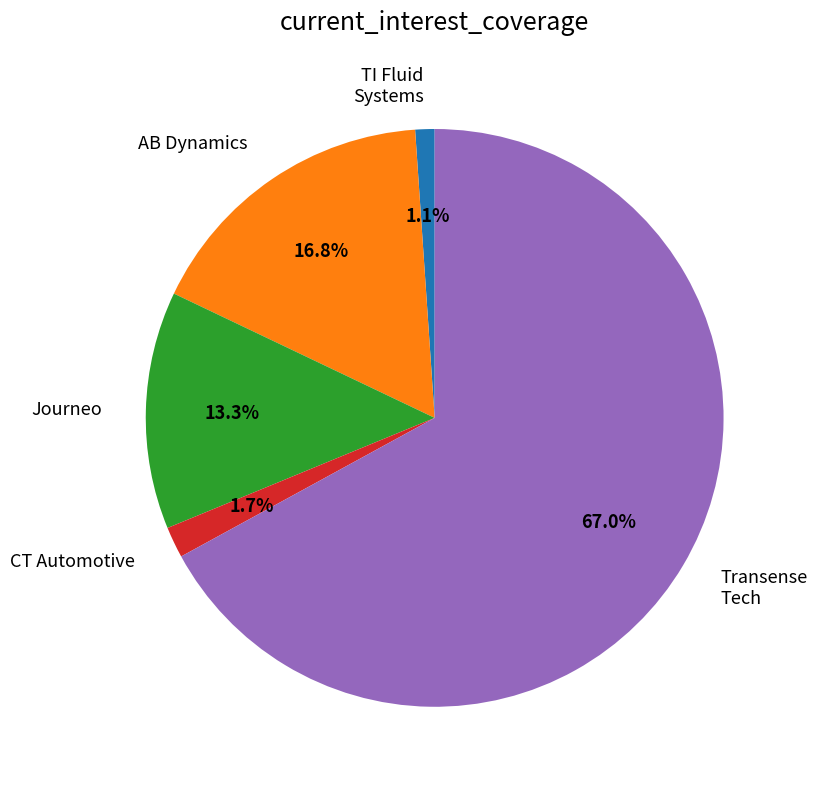

Combined, do Journeo and CT Automotive account for over 50%?

No